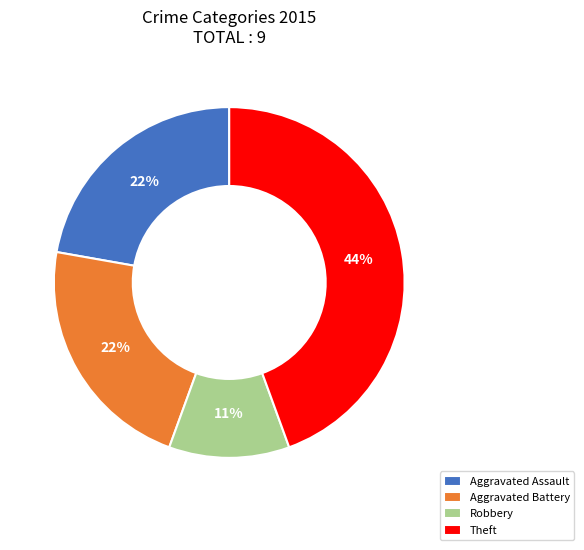

What is the largest slice in the pie chart?

Theft